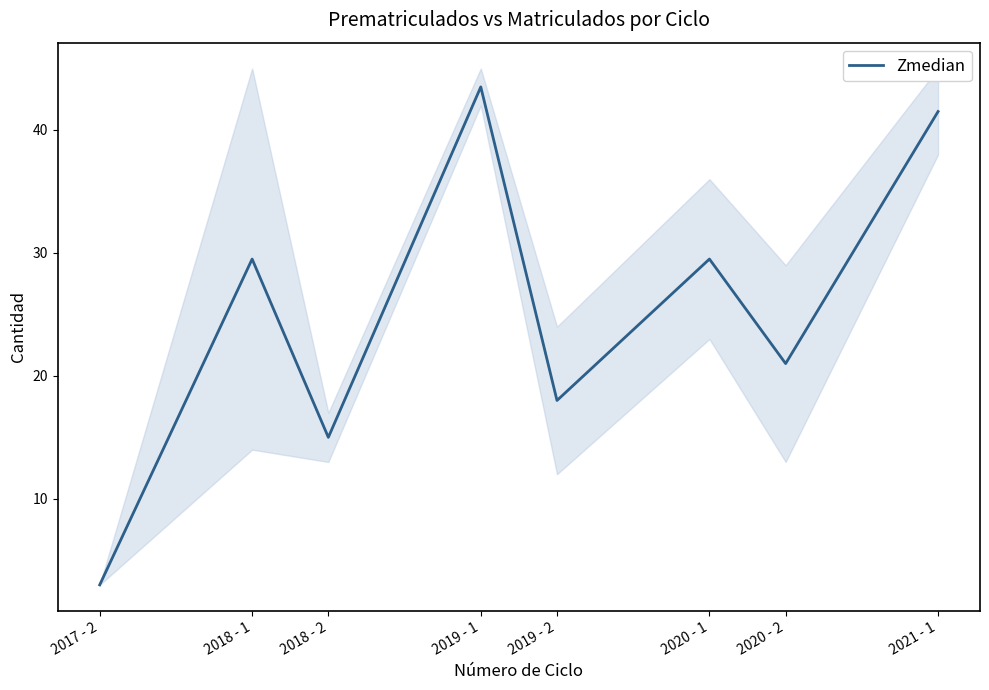

Count the number of data series in this chart.

1